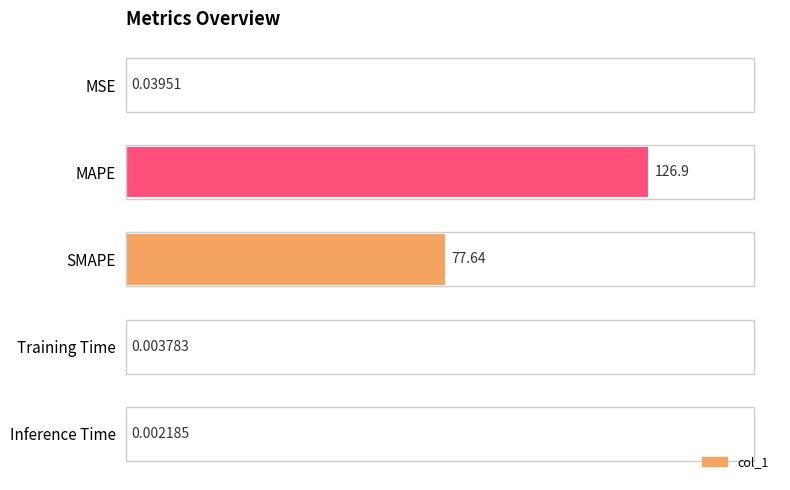

Which label corresponds to the largest value in the chart?

MAPE